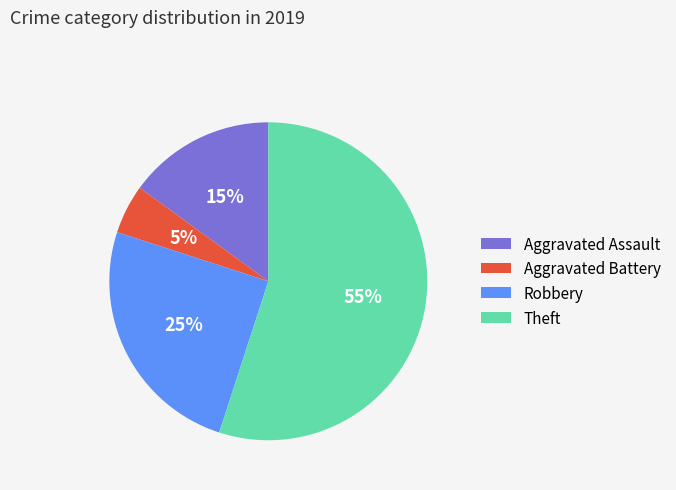

How many segments does this pie chart have?

4